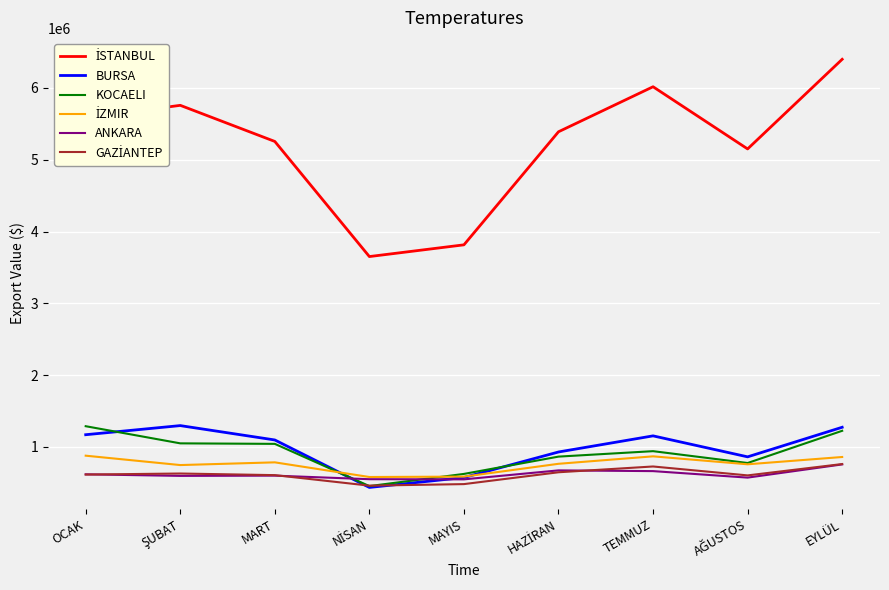

What is the difference between the highest and lowest values at OCAK?

4966021.3